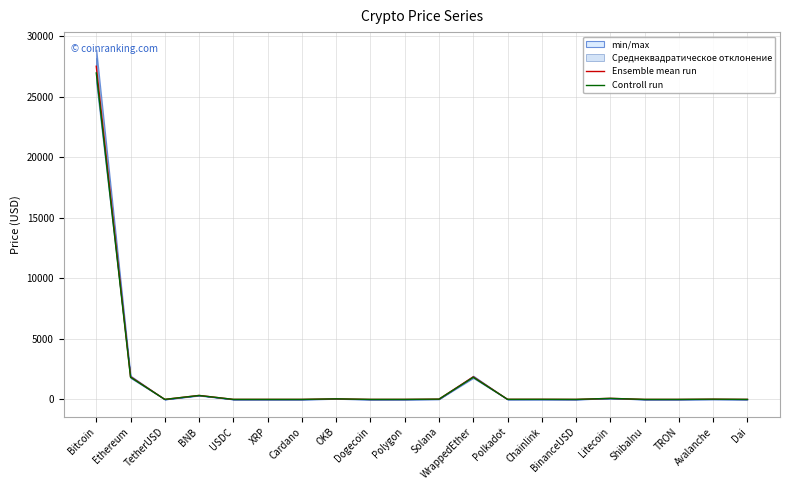

Which label corresponds to the smallest value in the chart?

ShibaInu